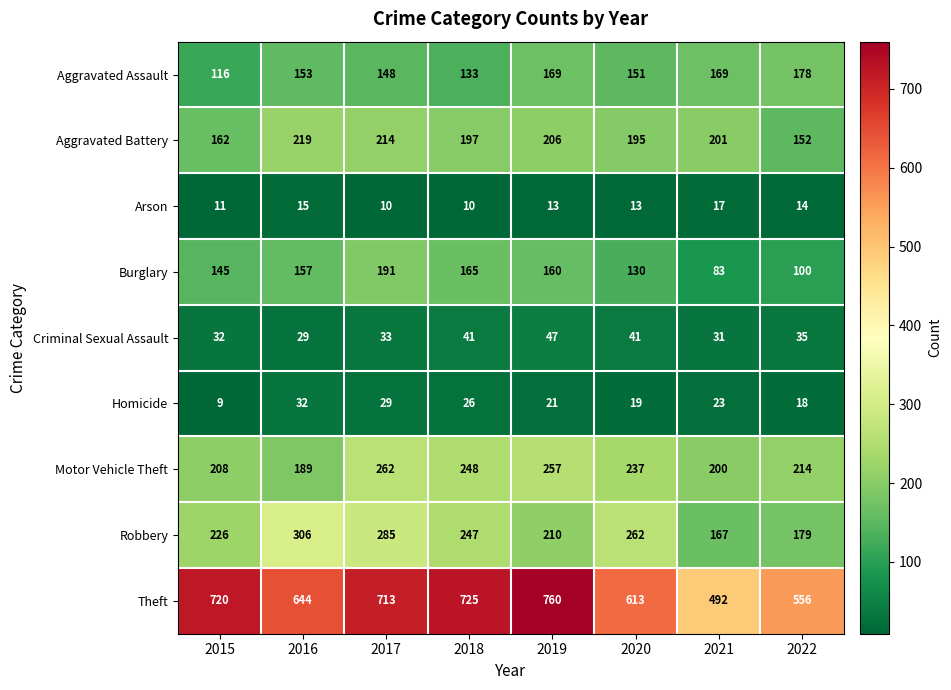

Which category has the highest value in the Motor Vehicle Theft series?

2017